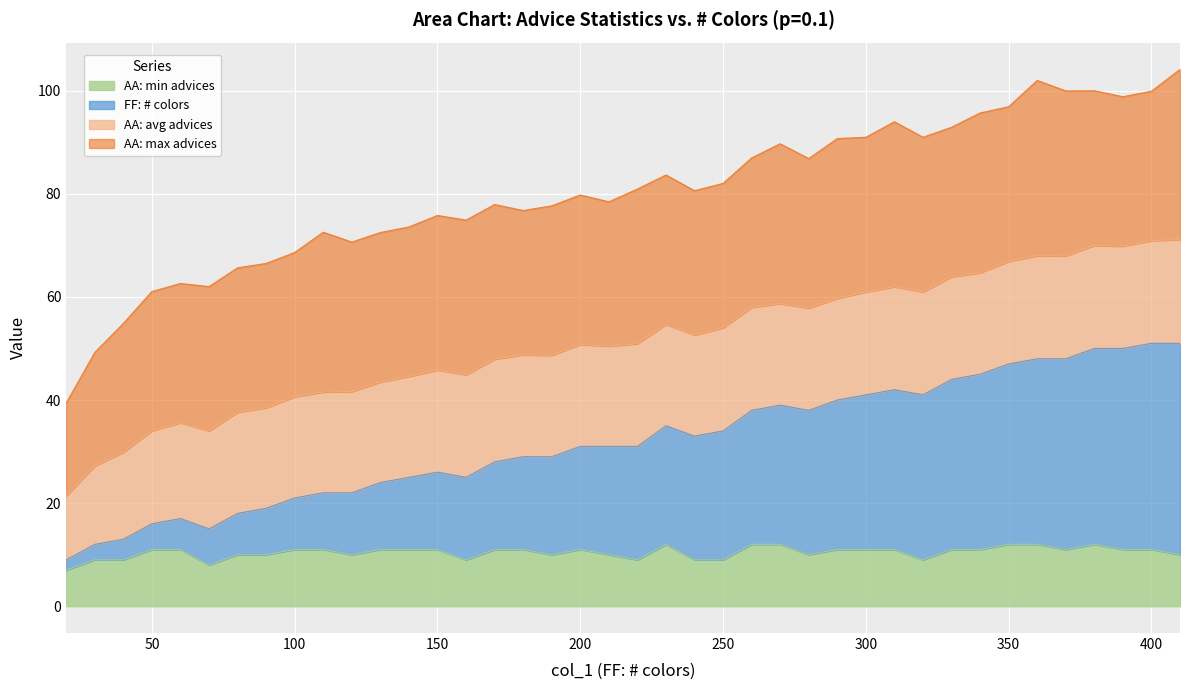

Does the chart display data point markers on the line(s)?

No